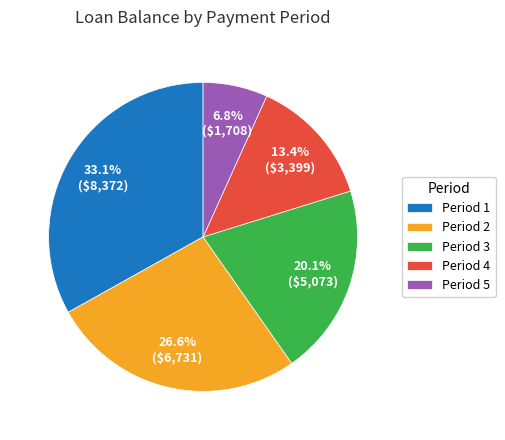

Rank the categories by value from highest to lowest.

Period 1, Period 2, Period 3, Period 4, Period 5